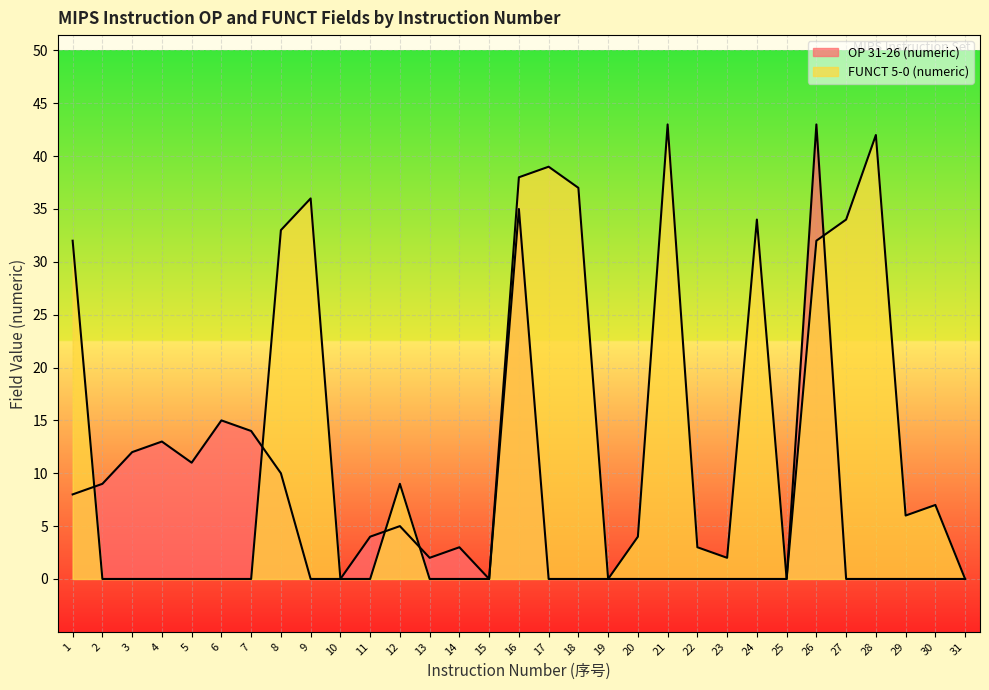

List the series in order of their peak value, lowest first.

OP 31-26 (numeric), FUNCT 5-0 (numeric)